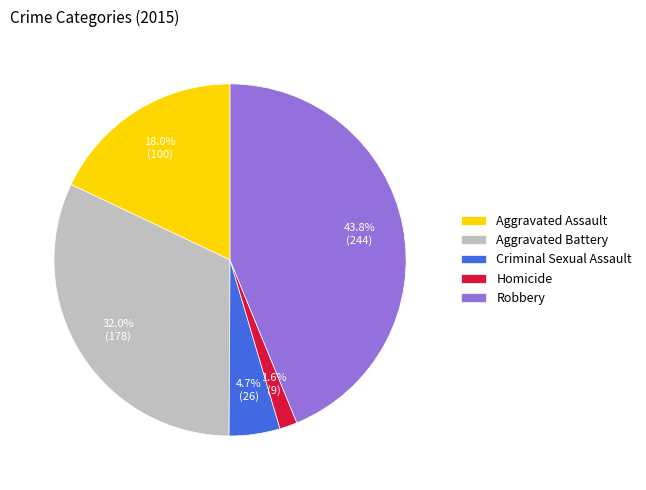

The Aggravated Assault slice represents 18% of the pie. True or false?

True